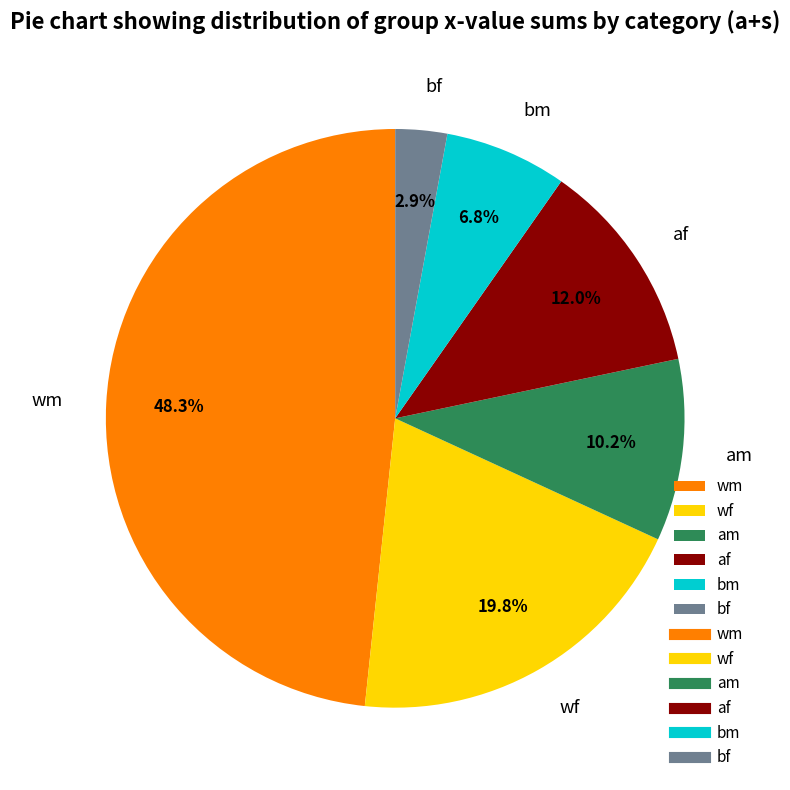

Does am represent more than half of the total?

No